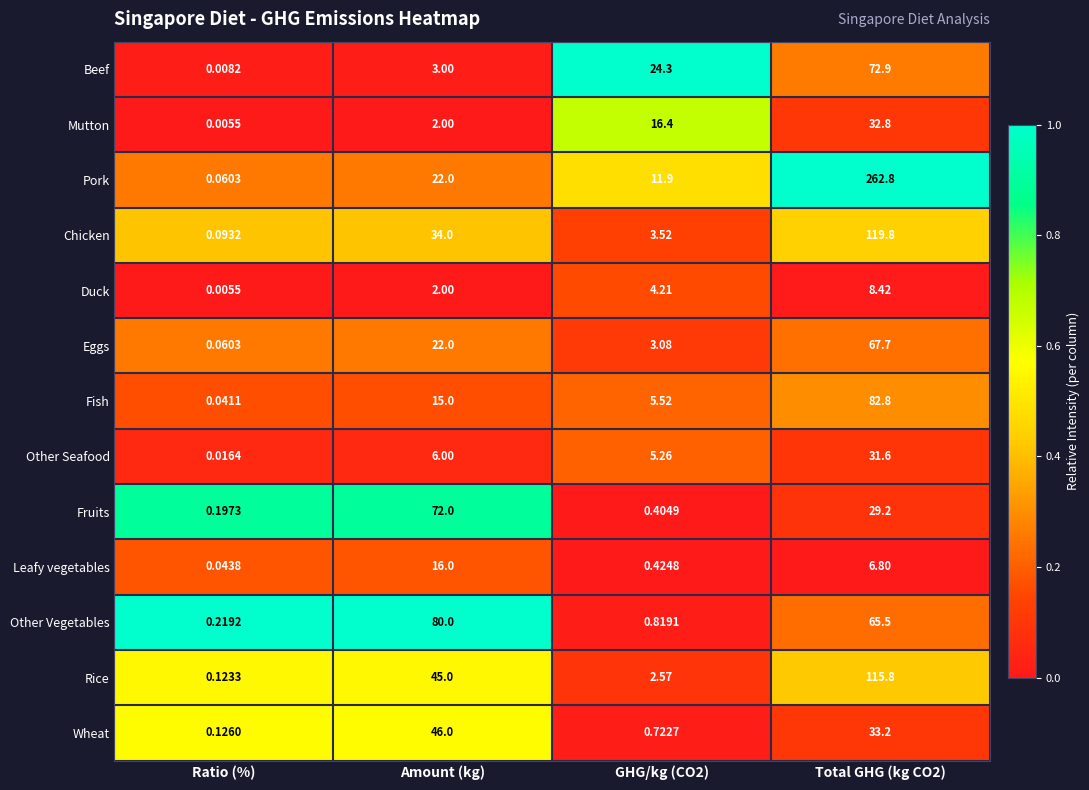

Which series changed the most between Ratio (%) and Amount (kg)?

Other Vegetables